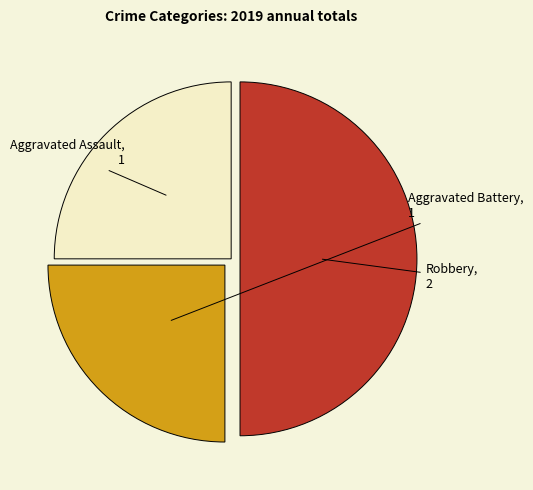

How many segments does this pie chart have?

3